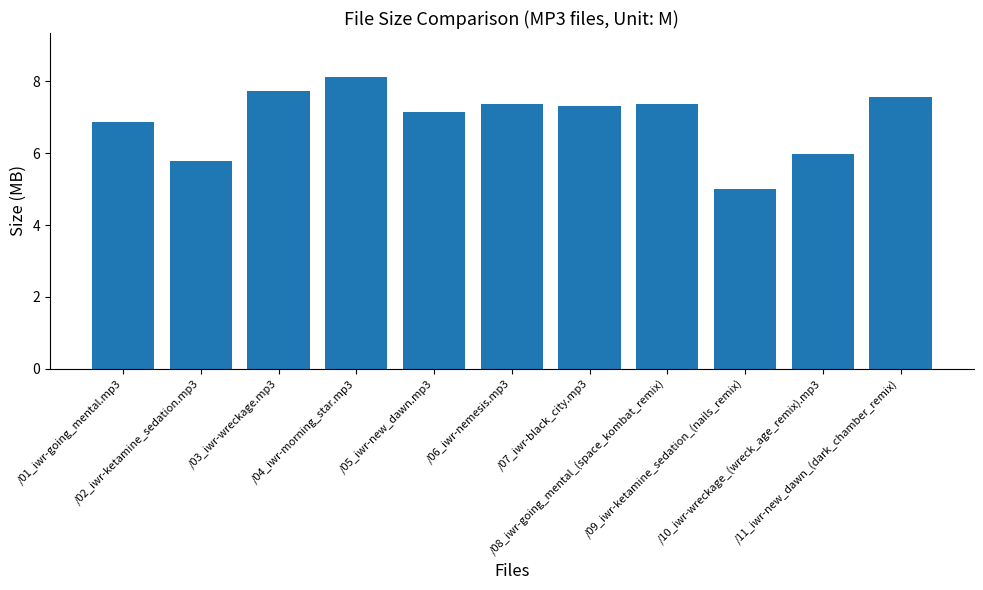

What is the difference between the values at /10_iwr-wreckage_(wreck_age_remix).mp3 and /01_iwr-going_mental.mp3?

0.9